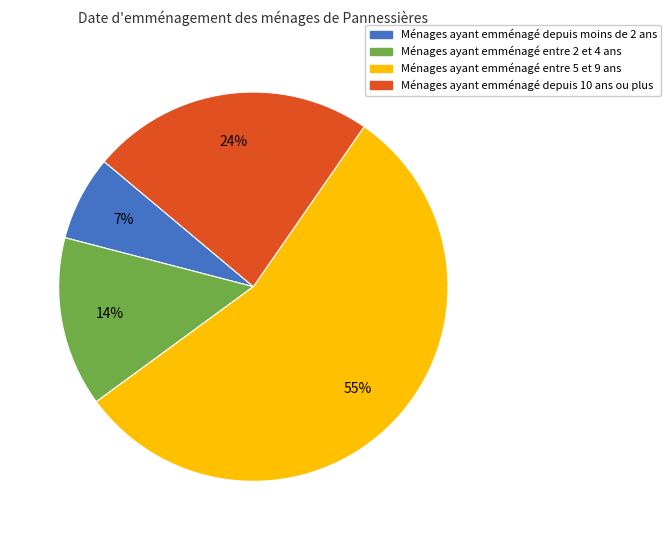

To the nearest percent, what is the average slice percentage?

25%